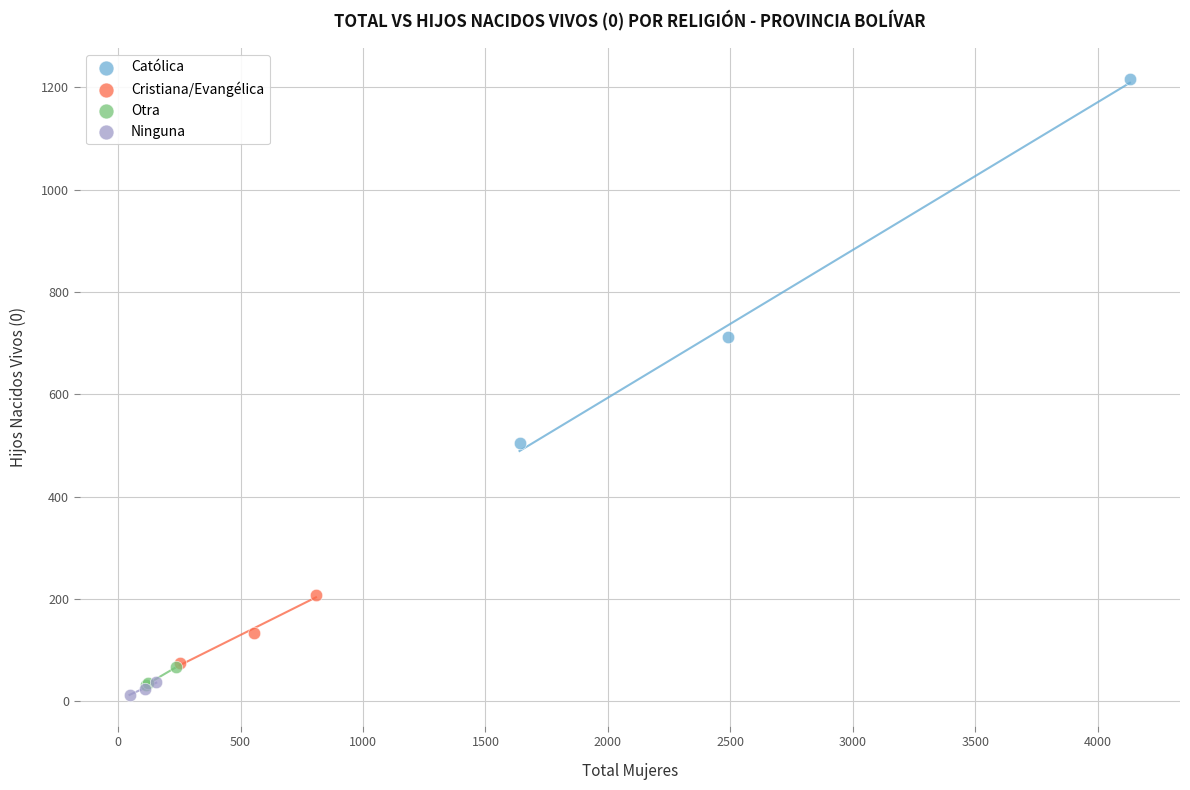

Which series has the widest spread of Y values?

Católica